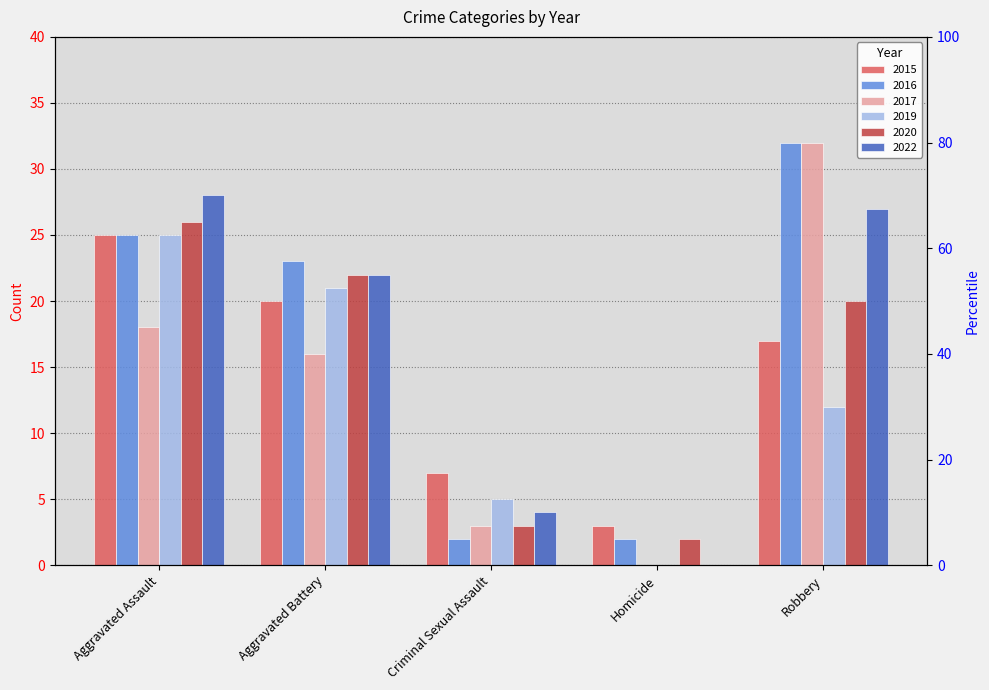

Where is 2017 nearest to the value 16?

Aggravated Battery